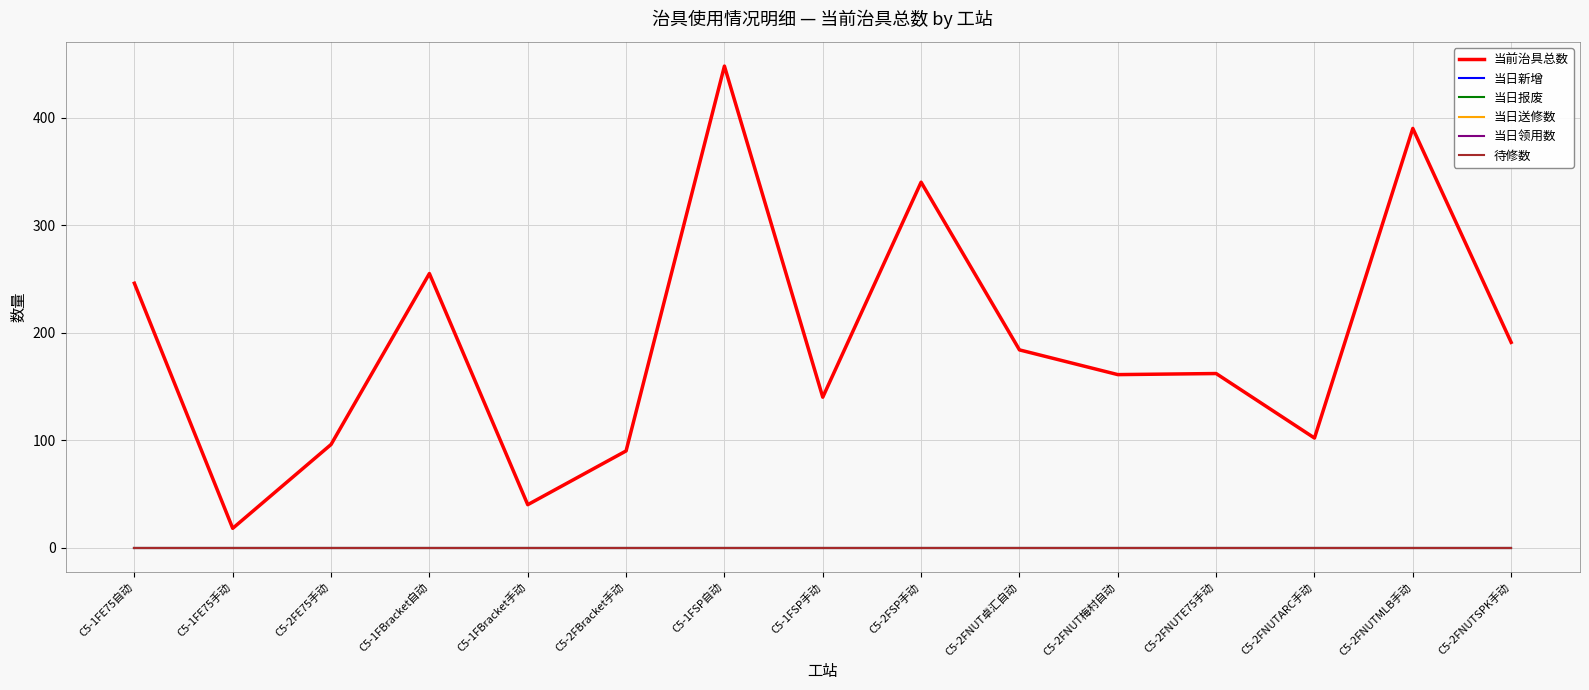

Does the chart have visible grid lines?

Yes